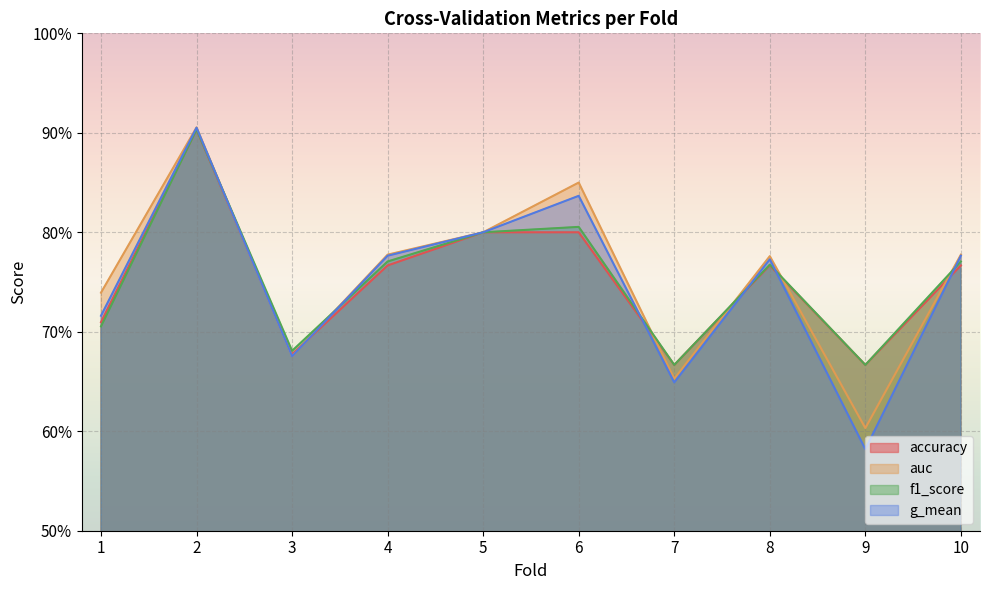

In auc, how many points are lower than both neighbors (excluding endpoints)?

3